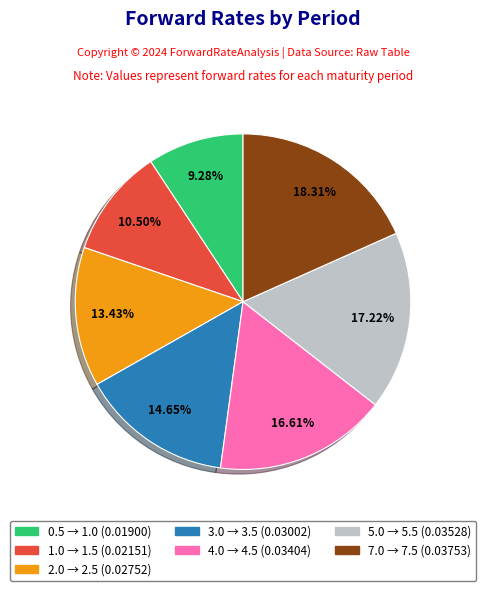

What is the smallest slice in the pie chart?

0.5 → 1.0